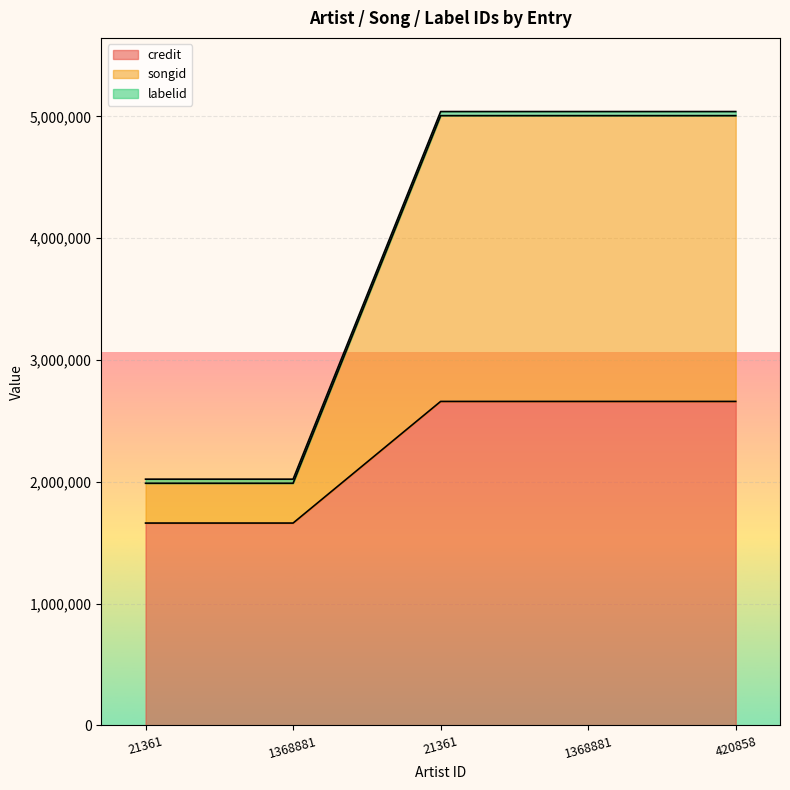

What is the total value across all series at 1368881?

3650589